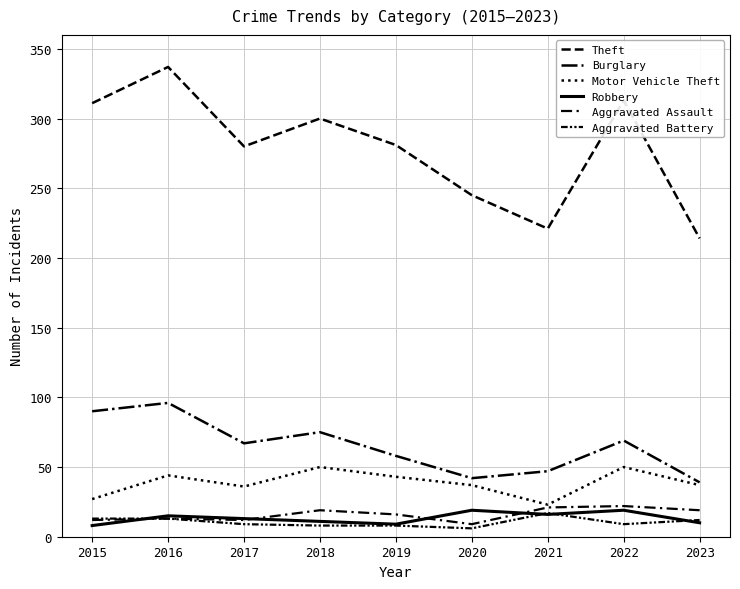

Between 2018 and 2022, which series saw the biggest shift?

Theft